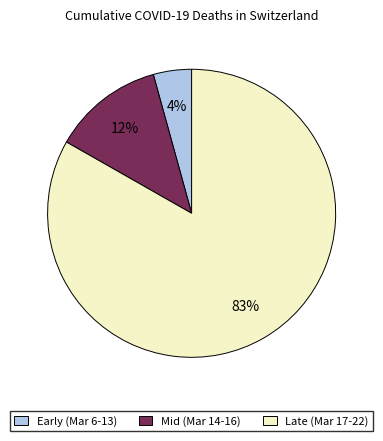

To the nearest percent, what is the average slice percentage?

33%